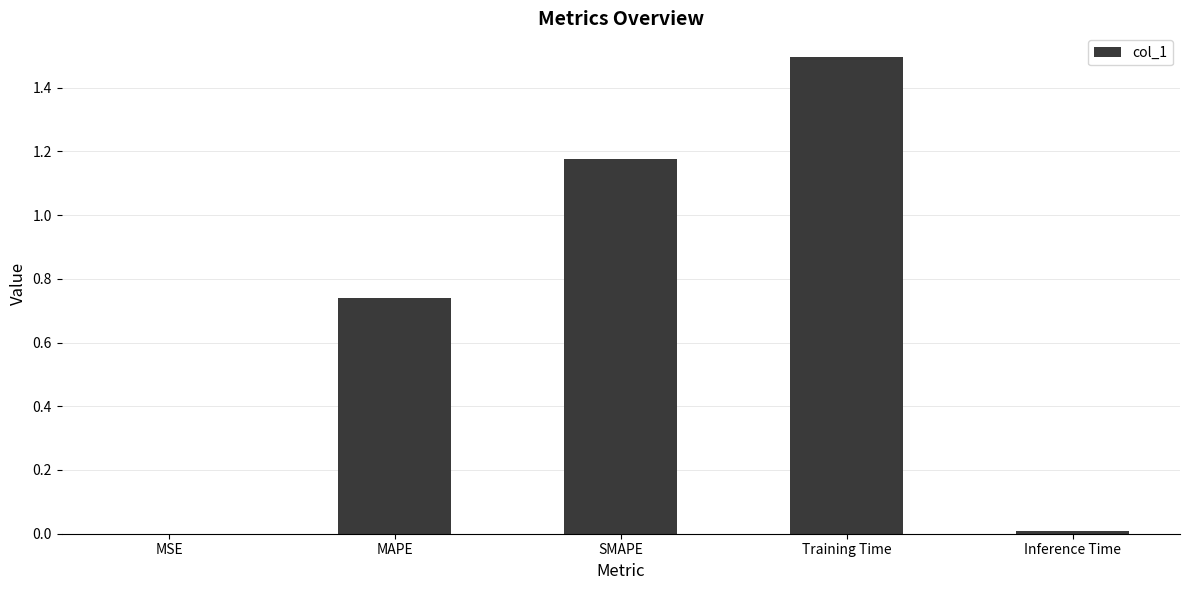

Between SMAPE and MAPE, which is larger?

SMAPE